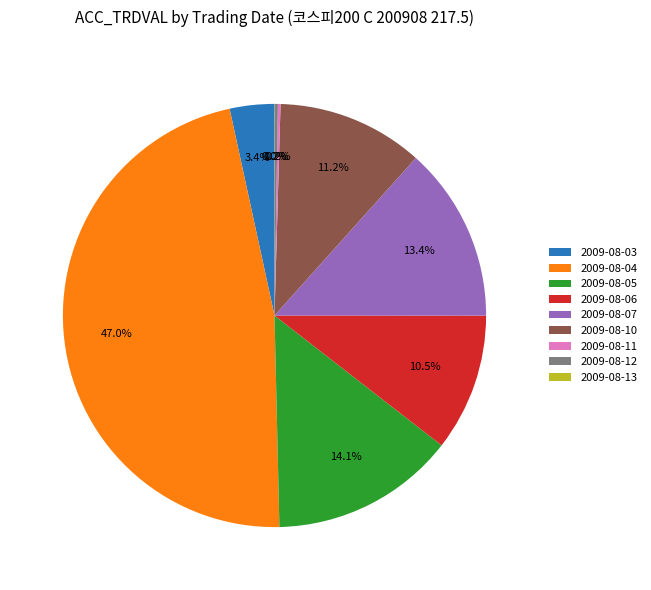

Is 2009-08-10 the majority of the pie?

No